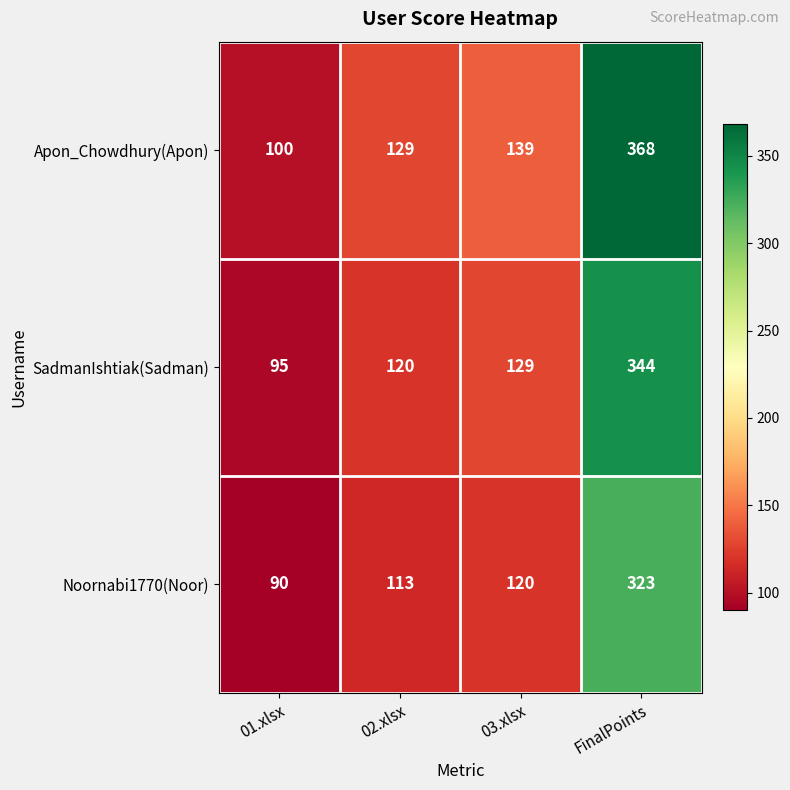

What is the total value across all series at 03.xlsx?

388